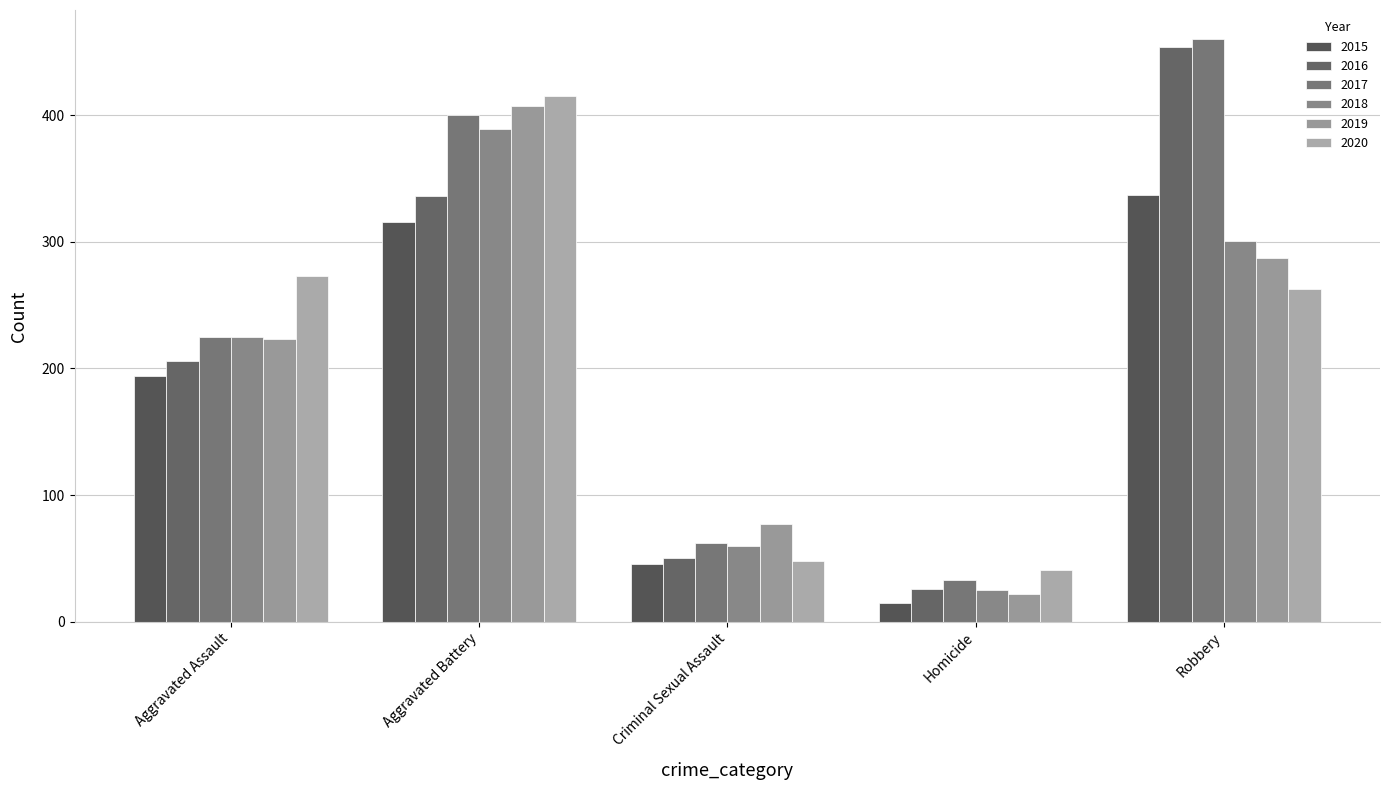

Rank the categories by 2019 value from lowest to highest.

Homicide, Criminal Sexual Assault, Aggravated Assault, Robbery, Aggravated Battery